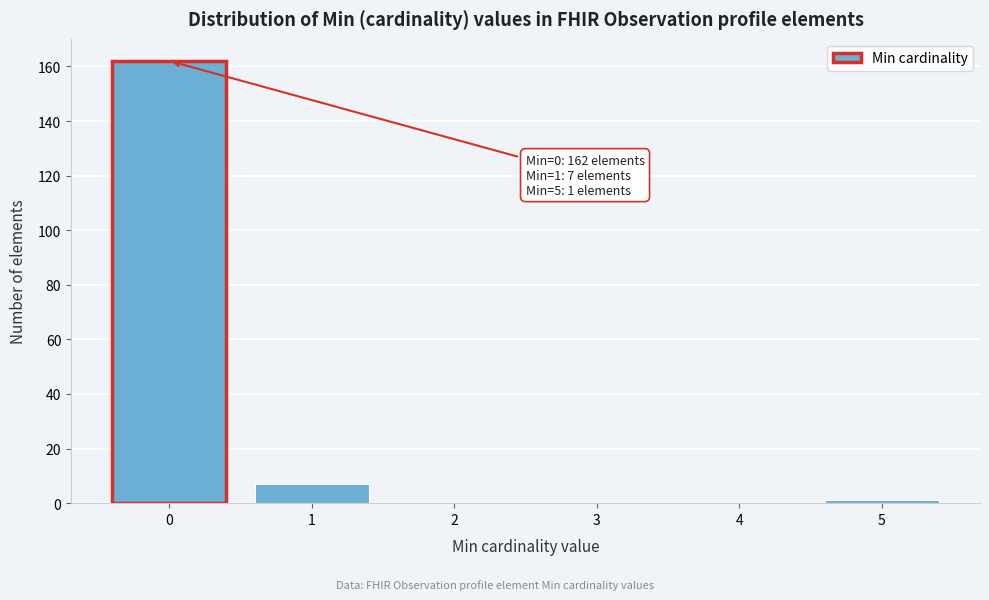

Reading right to left, transcribe all the data shown in this chart.

5=1	4=0	3=0	2=0	1=7	0=162